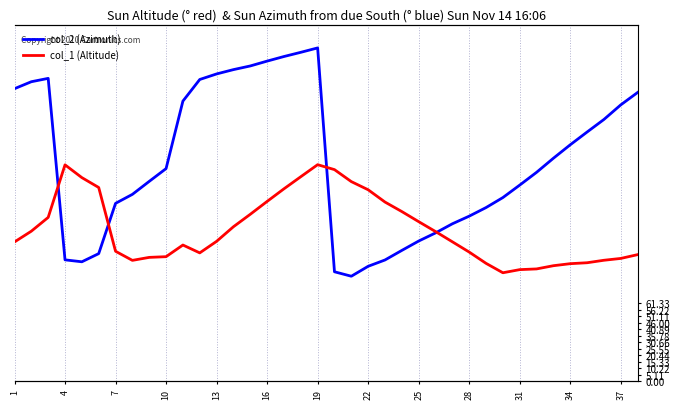

In col_1 (Altitude), how many points are lower than both neighbors (excluding endpoints)?

3